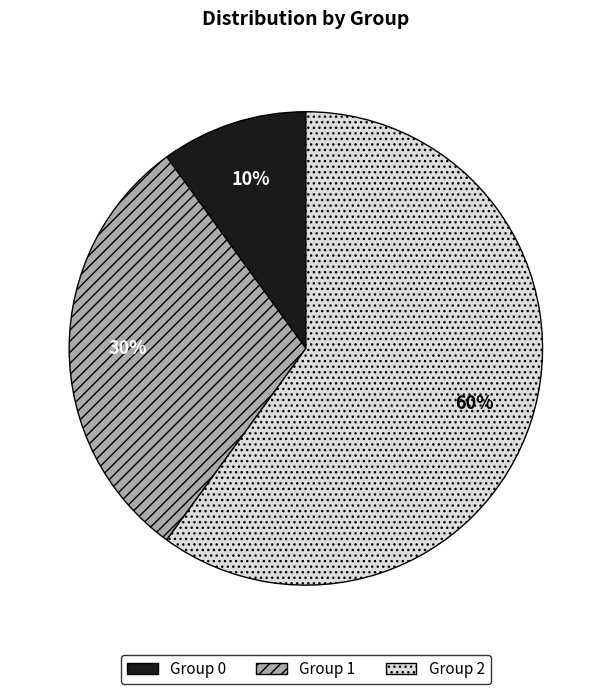

Does any single category account for the majority?

Yes